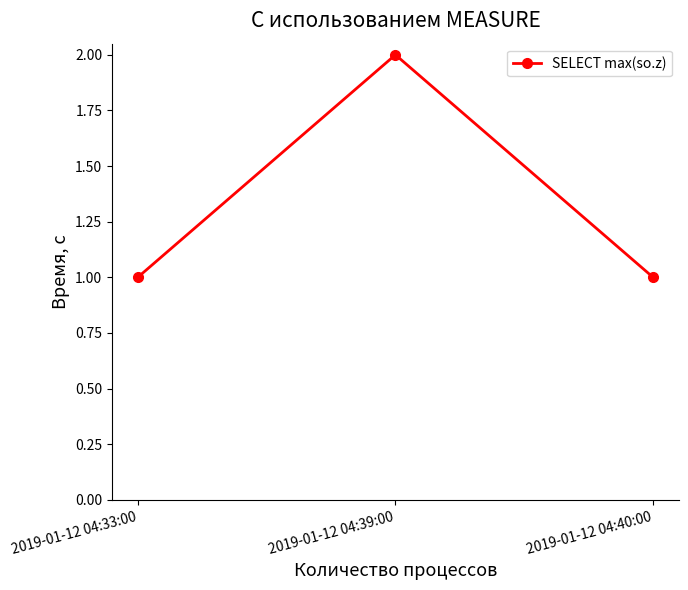

Does the chart have visible grid lines?

No